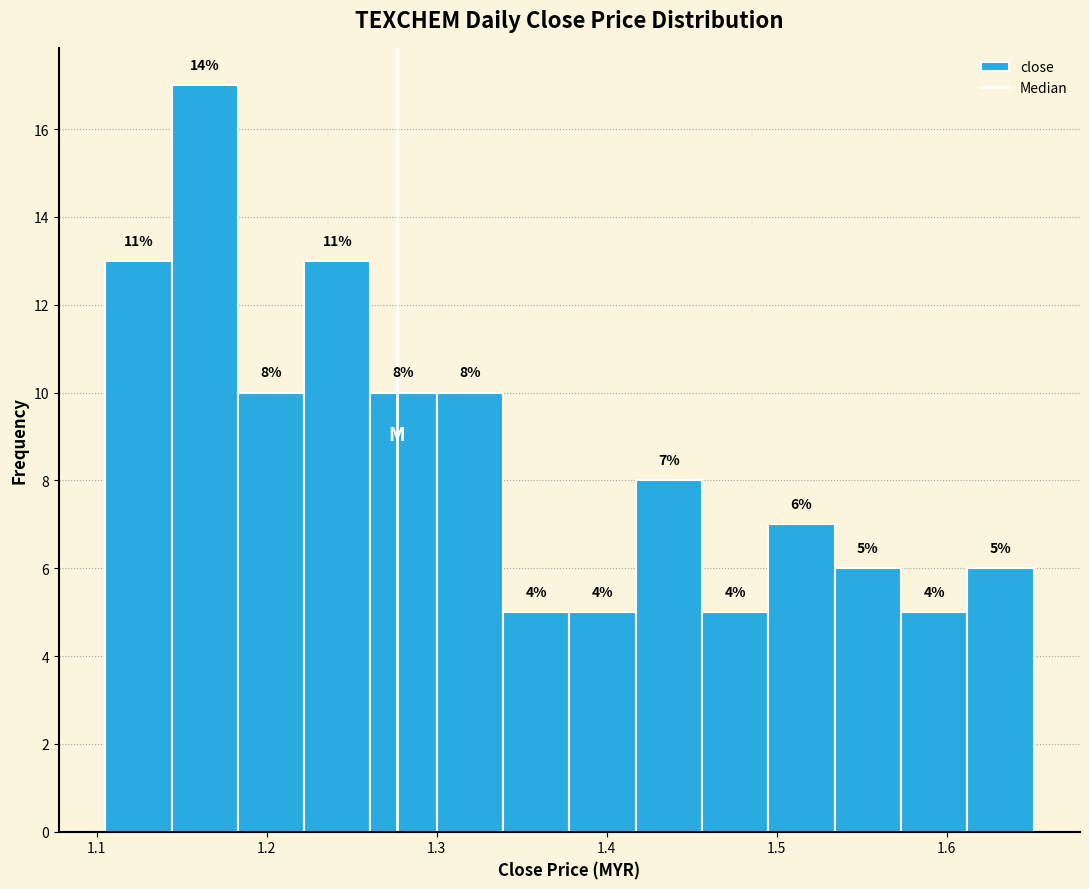

Read against the x-axis, roughly where is the centre of the tallest bar?

1.16